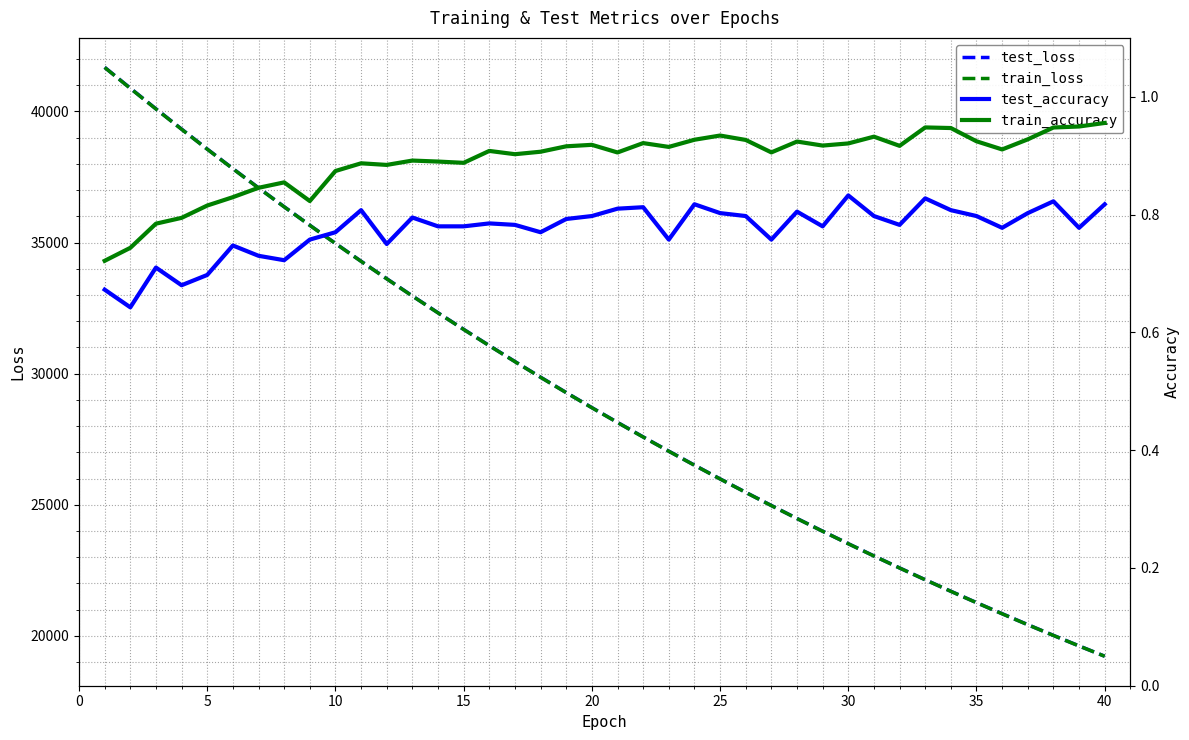

What is the maximum value for train_loss?

41677.4